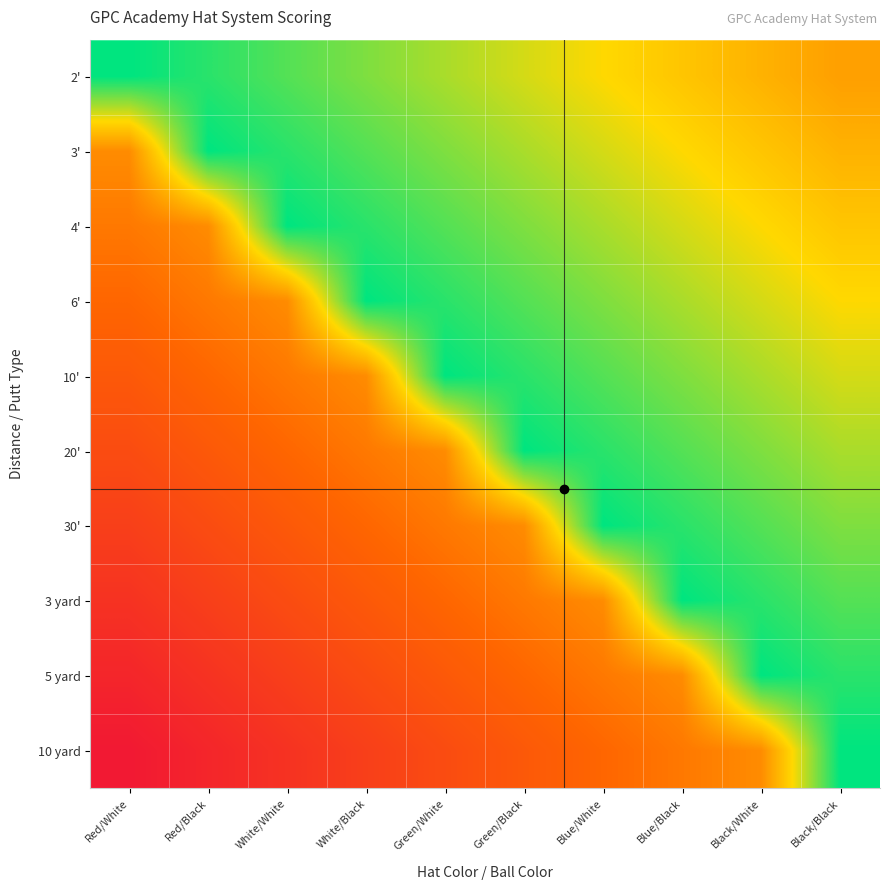

Rank the series at Red/Black from highest to lowest value.

3', 2', 4', 6', 10', 20', 30', 3 yard, 5 yard, 10 yard